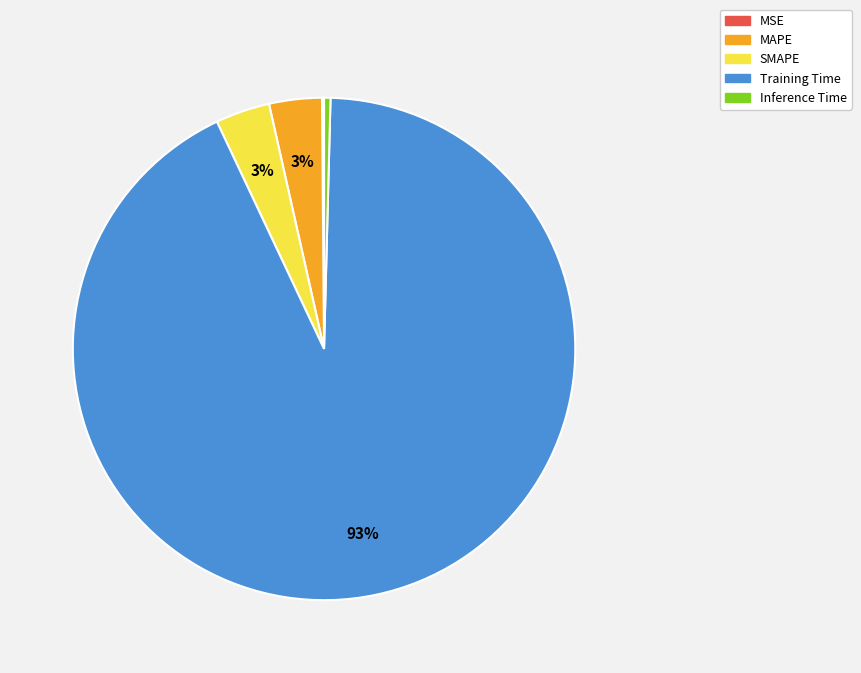

Which slice is the largest?

Training Time